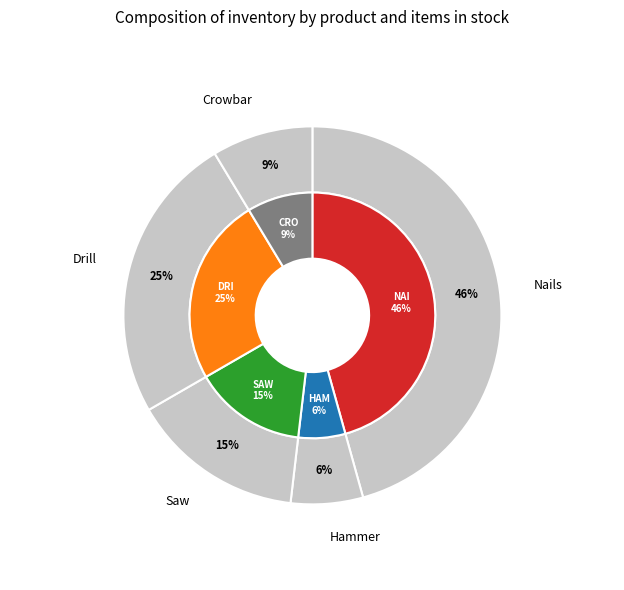

How many slices are in this pie chart?

5